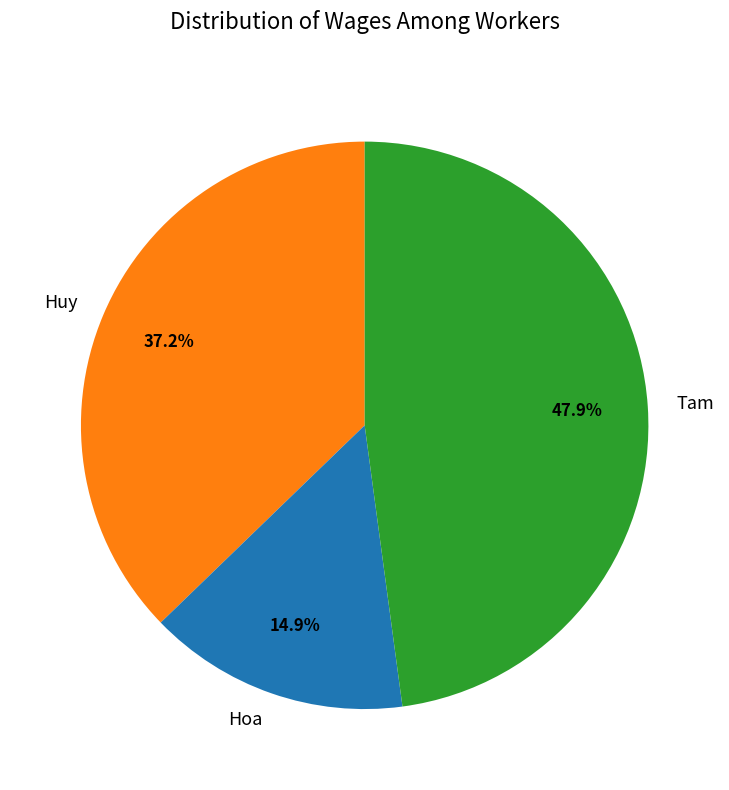

True or false: Huy accounts for 37% of the total.

True